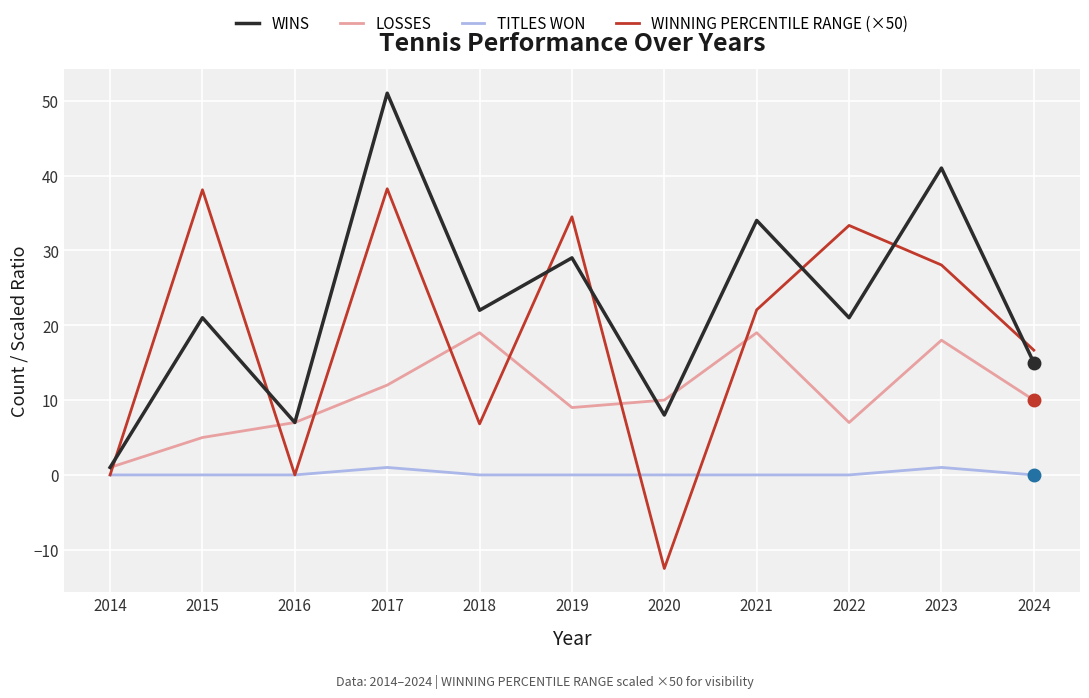

How many categories are shown in the chart?

11